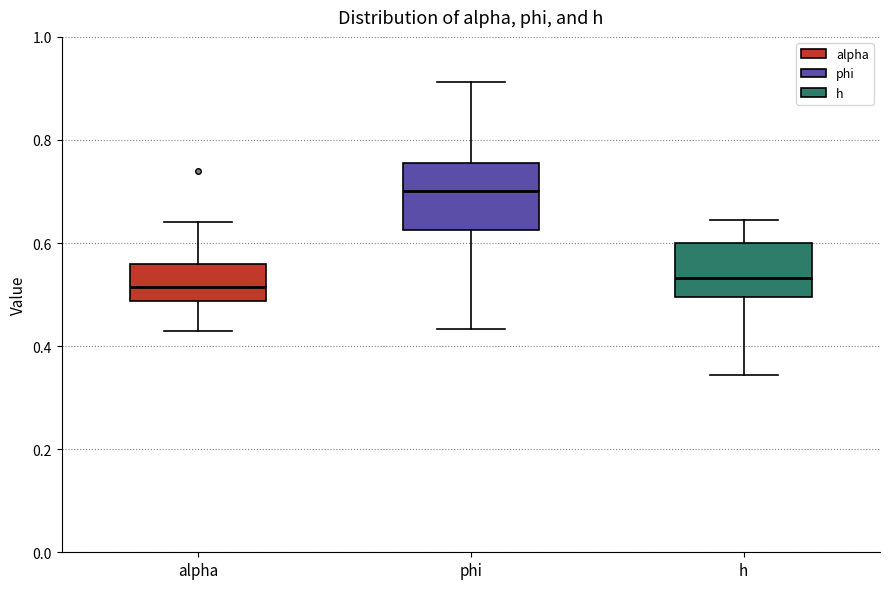

Where does the lower whisker of the box for h end on the y-axis? The values are not printed on the chart, so give them approximately, as read against the axis.

0.34